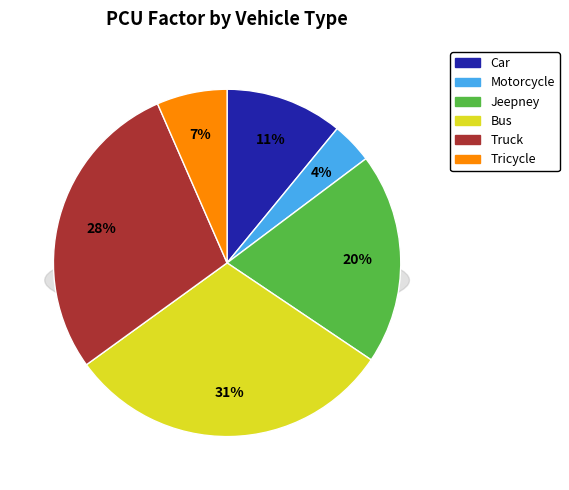

To the nearest percent, what portion does Car represent?

11%